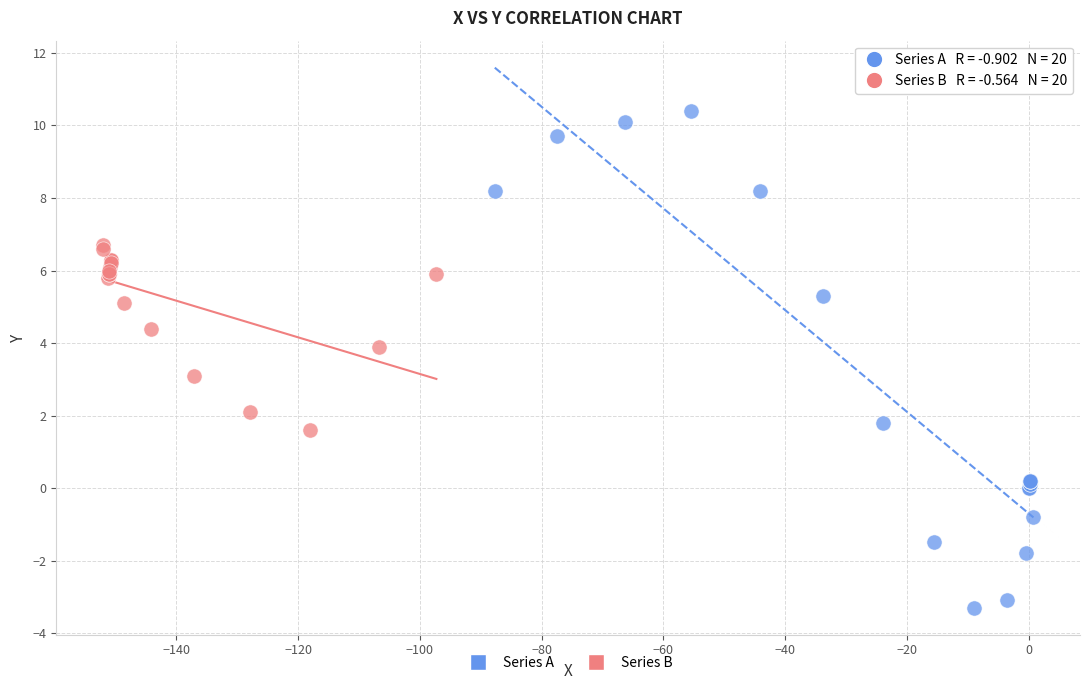

Which series contains the highest Y value?

Series A